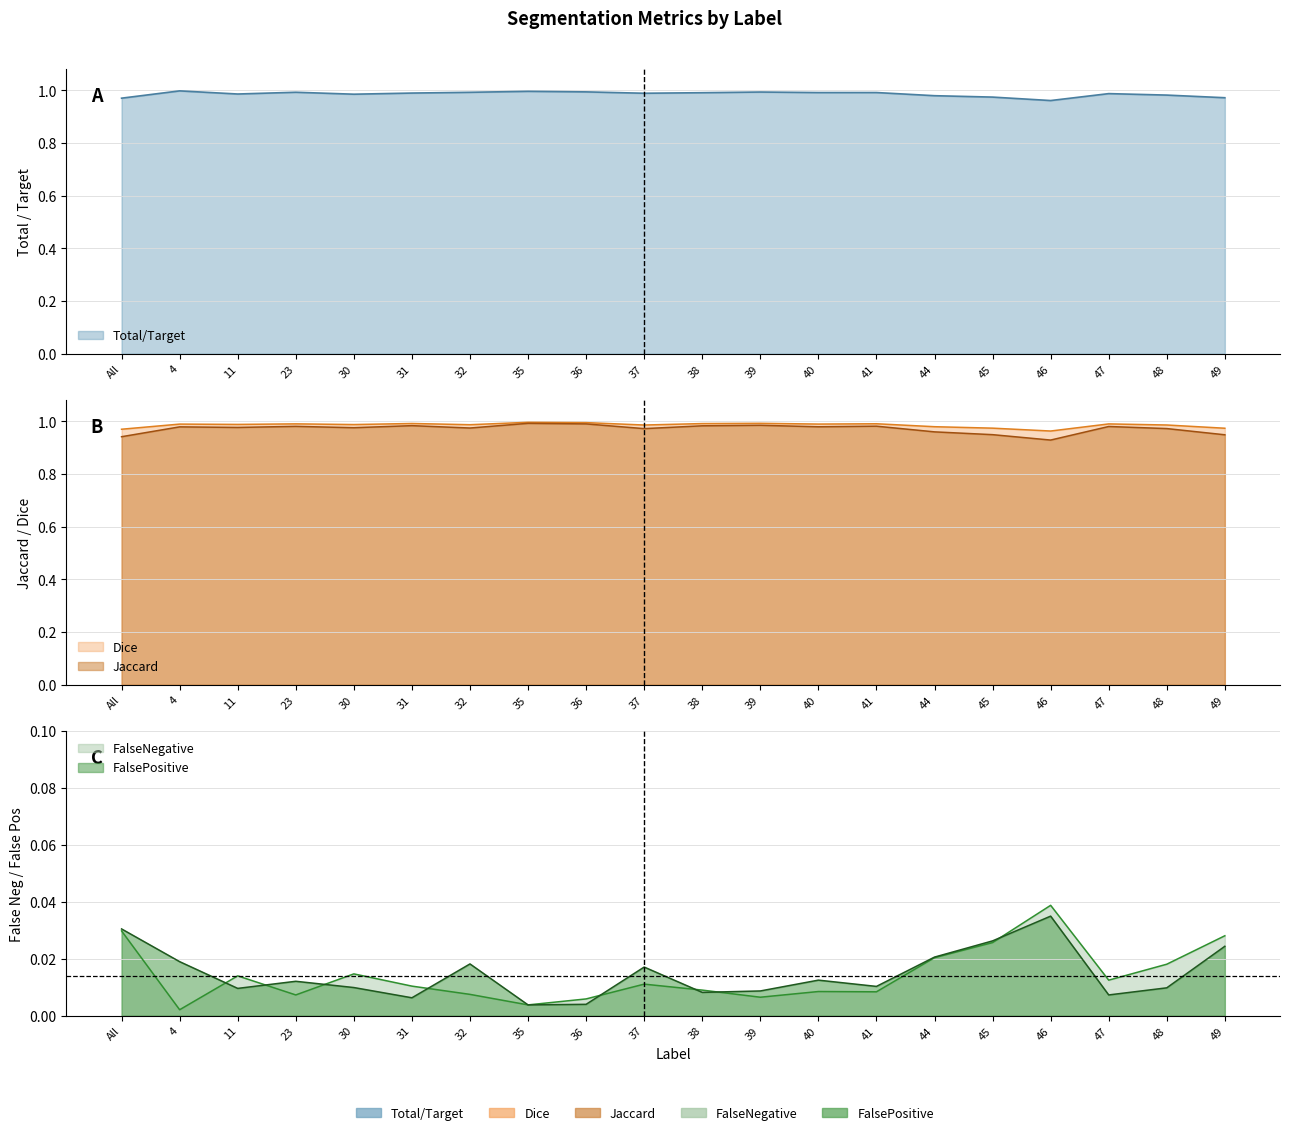

What is the sum of all Total/Target values?

19.7